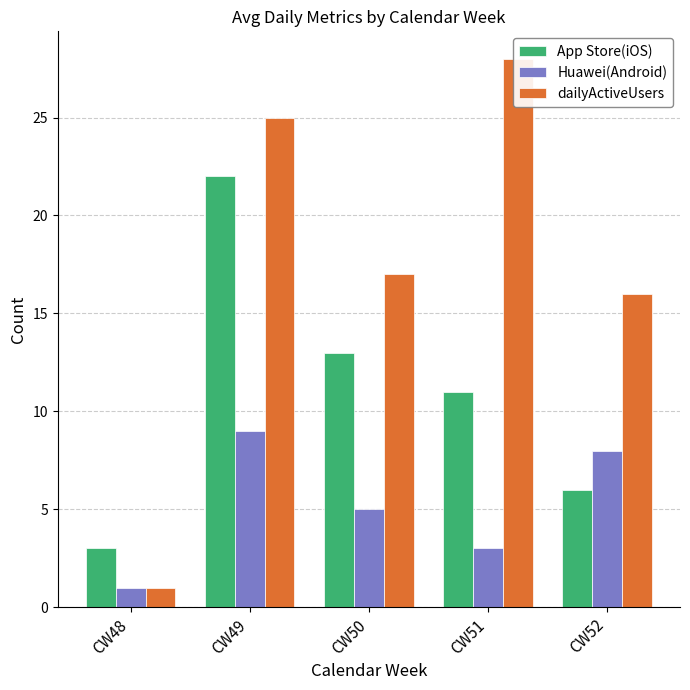

What is the value of the Huawei(Android) bar at the 2nd from the left?

9